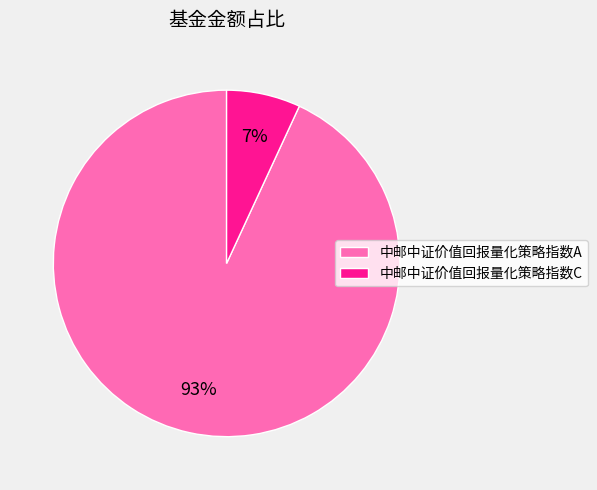

Is it true that 中邮中证价值回报量化策略指数A is 93% of the pie?

True